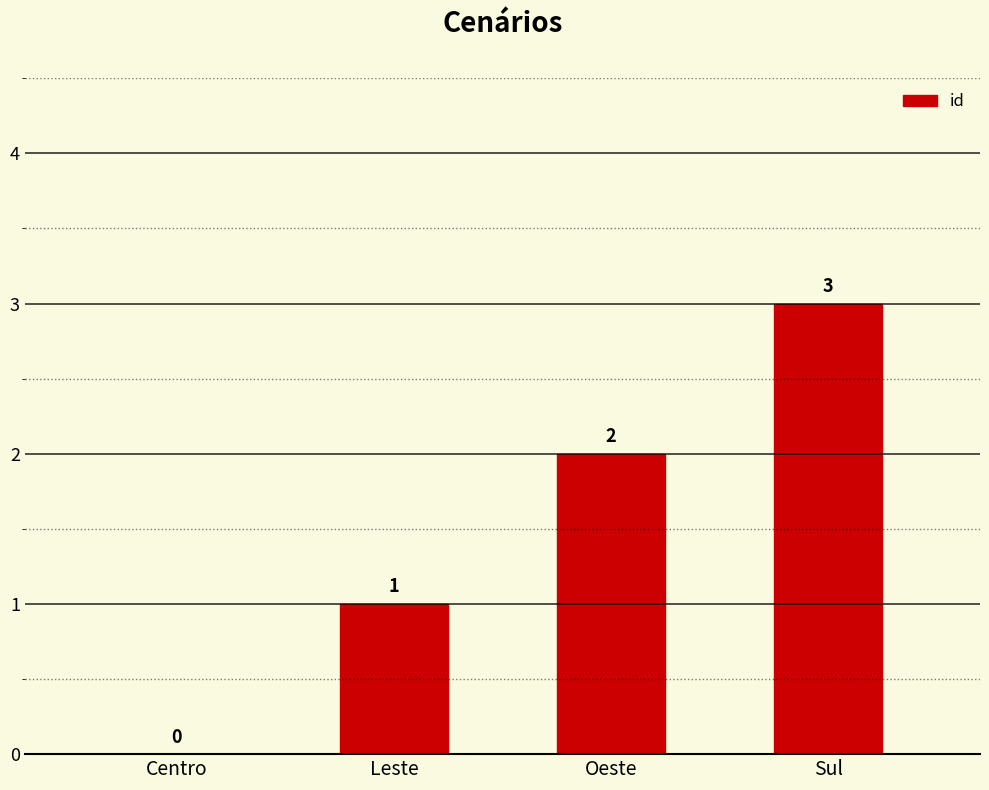

What is the change in value from Leste to Sul?

+2